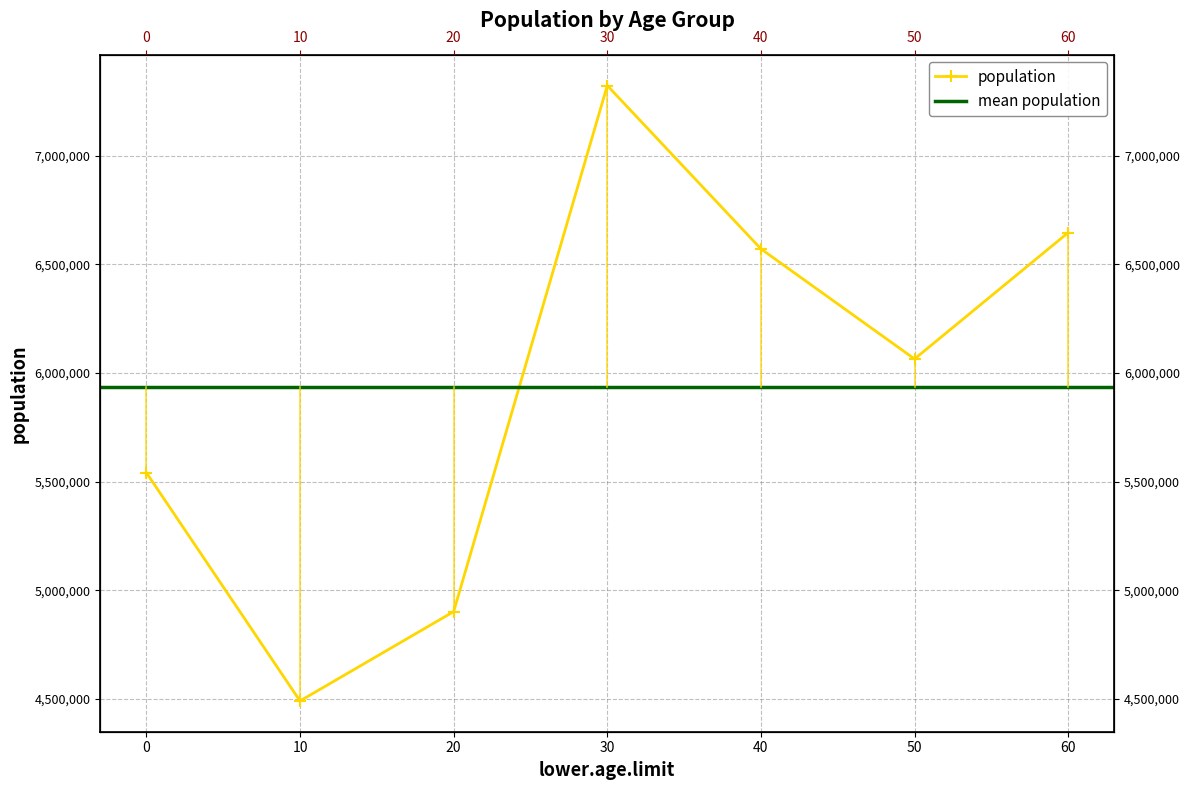

Reading left to right, transcribe all the data shown in this chart.

5541447	4490483	4901730	7323517	6571641	6064852	6646413